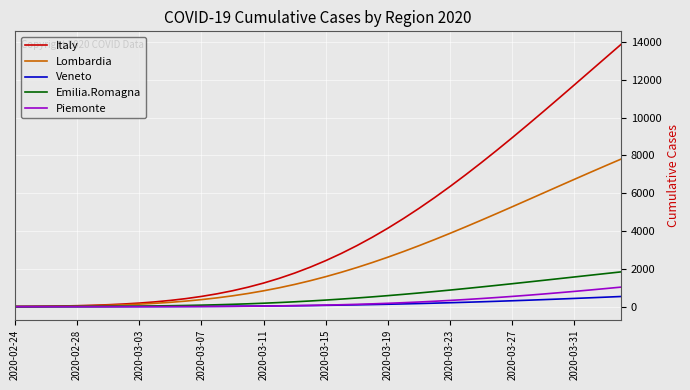

Which series has the widest spread of values?

Italy